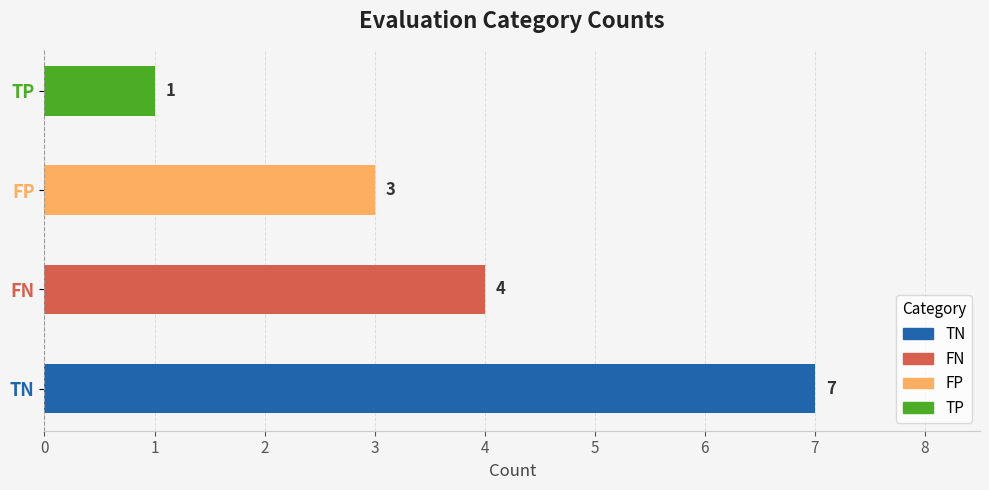

Reading left to right, what are all the values shown in this chart?

TN=7	FN=4	FP=3	TP=1